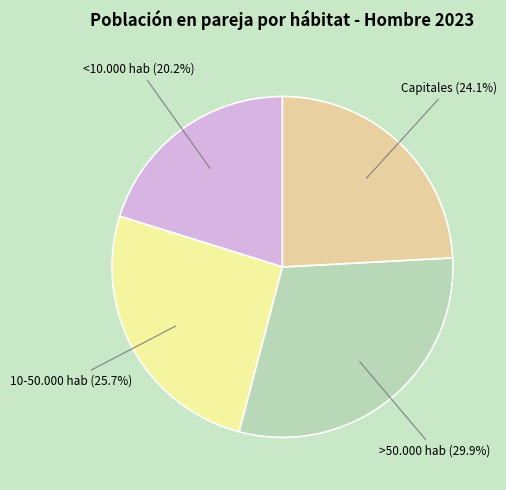

Is it true that <10.000 hab is 20% of the pie?

True